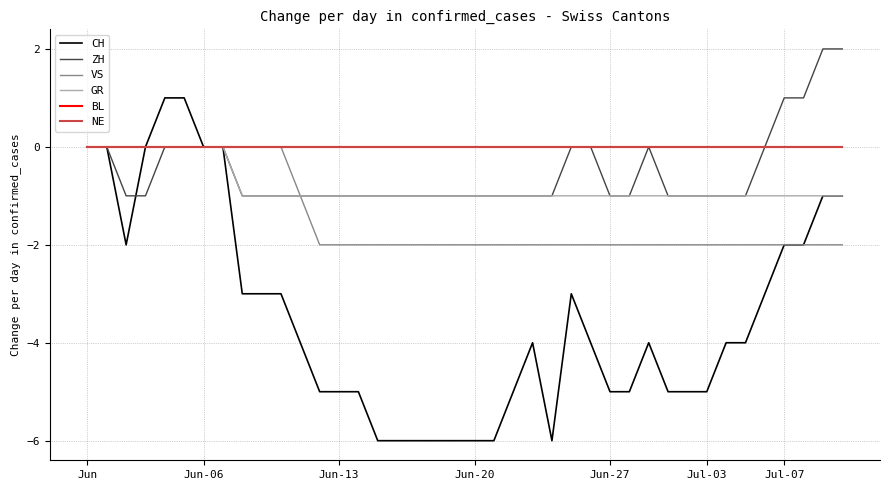

Count the CH values in the range -5 to -2.

23